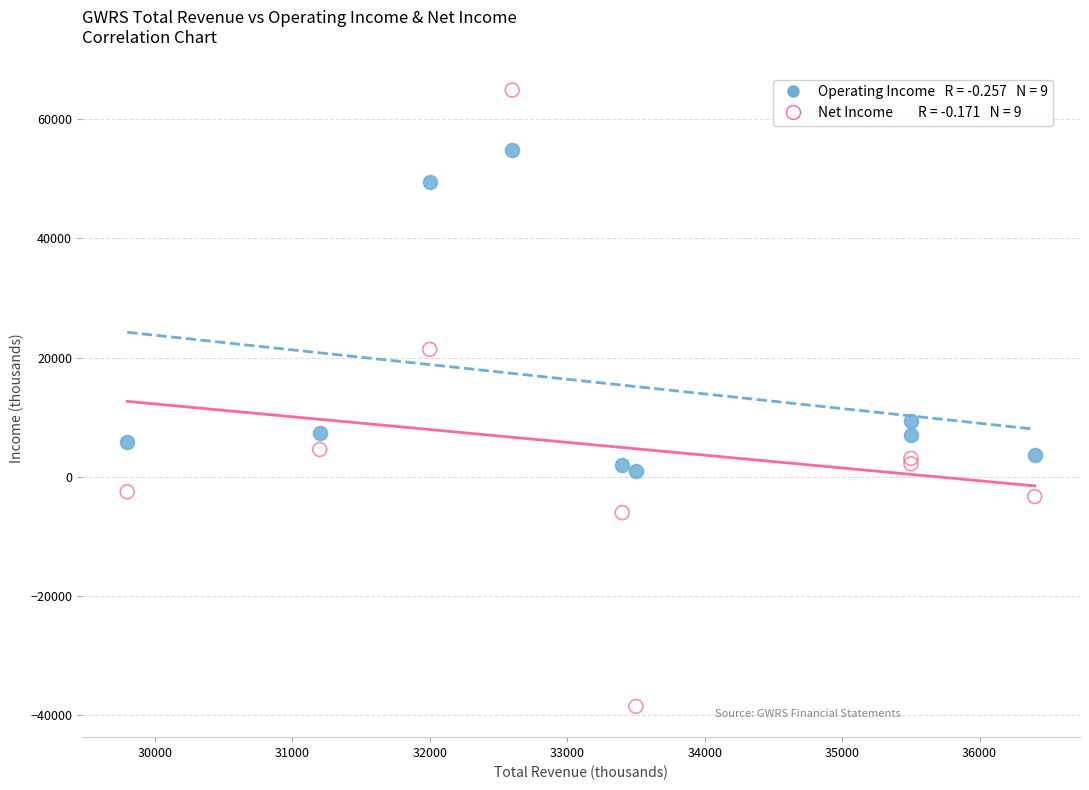

Across all series, what Y value is closest to 13200?

9300